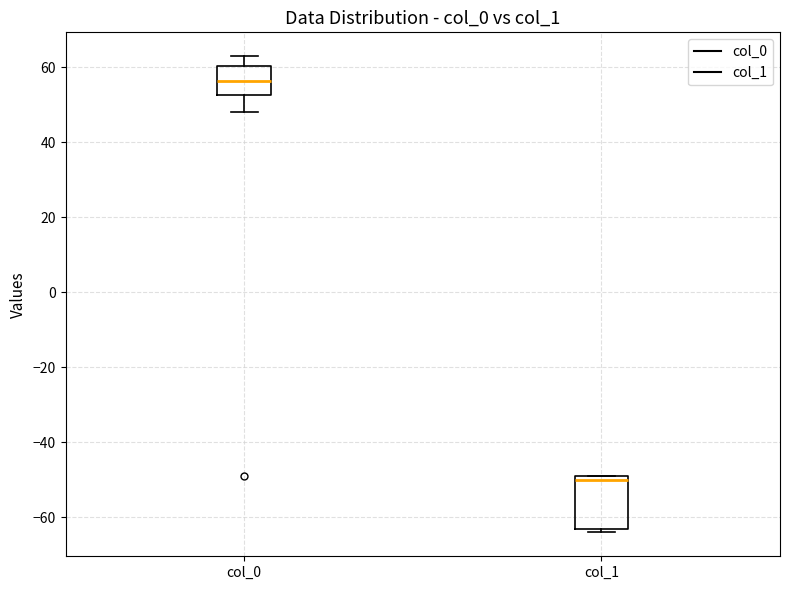

Reading left to right, read every box against the y-axis: the position of its median line, the range the box covers, and the ends of its whiskers. The values are not printed on the chart, so give them approximately, as read against the axis.

col_0: median 56, box 52 to 60, whiskers 48 to 64
col_1: median -50, box -62 to -48, whiskers -64 to -48